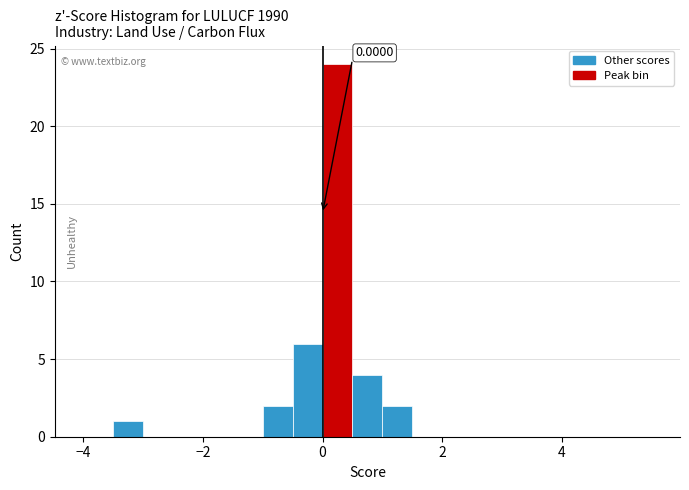

Read against the x-axis, roughly where is the centre of the tallest bar?

0.2